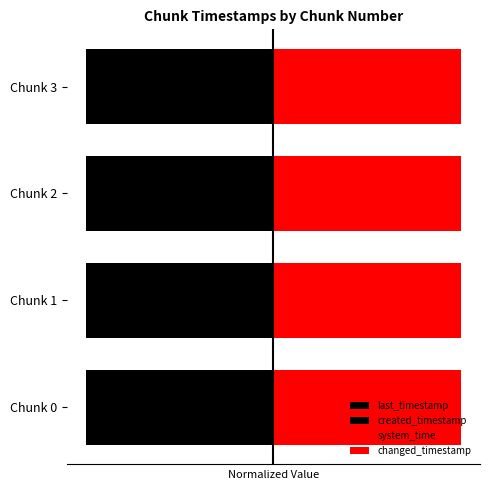

Count the number of categories in the chart.

4